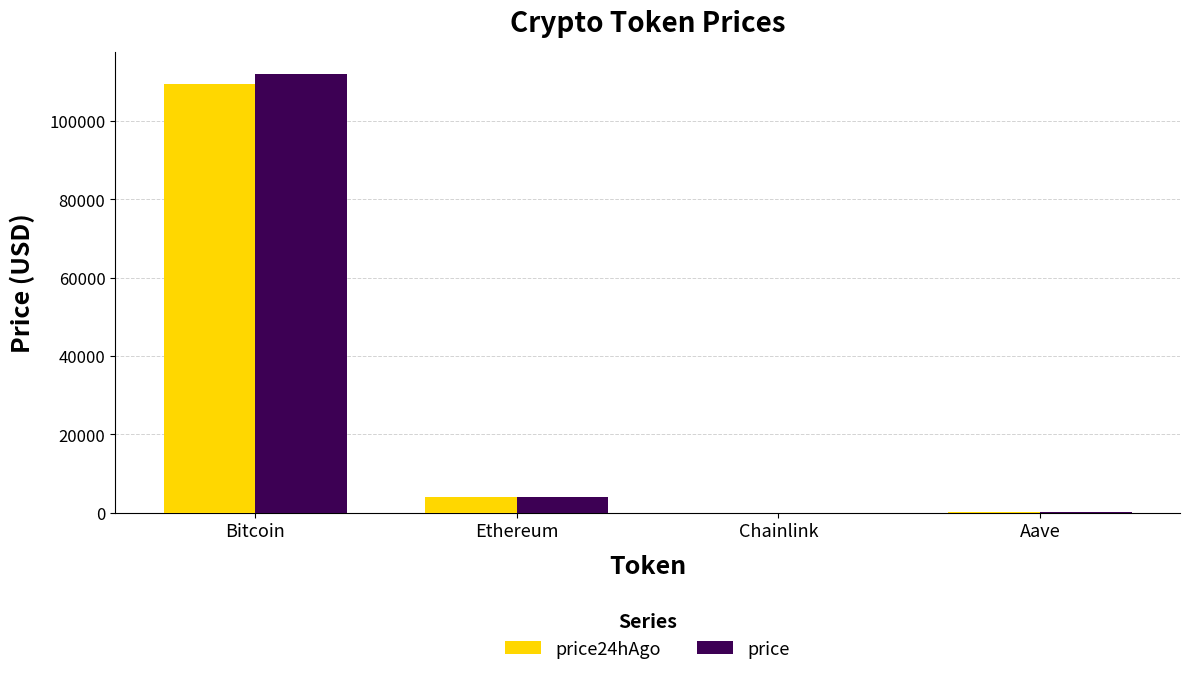

What is the sum of the price24hAgo values at Chainlink and Aave?

282.5